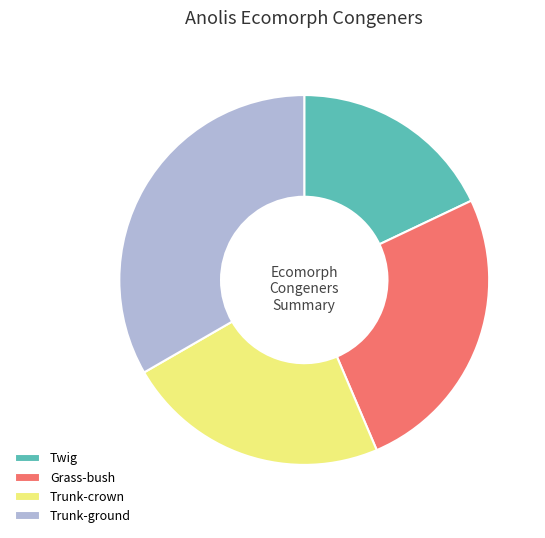

Does Trunk-ground represent more than half of the total?

No